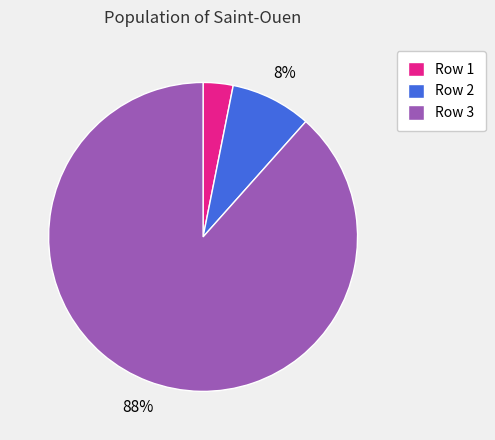

To the nearest percent, what is the combined percentage of Row 3 and Row 2?

97%